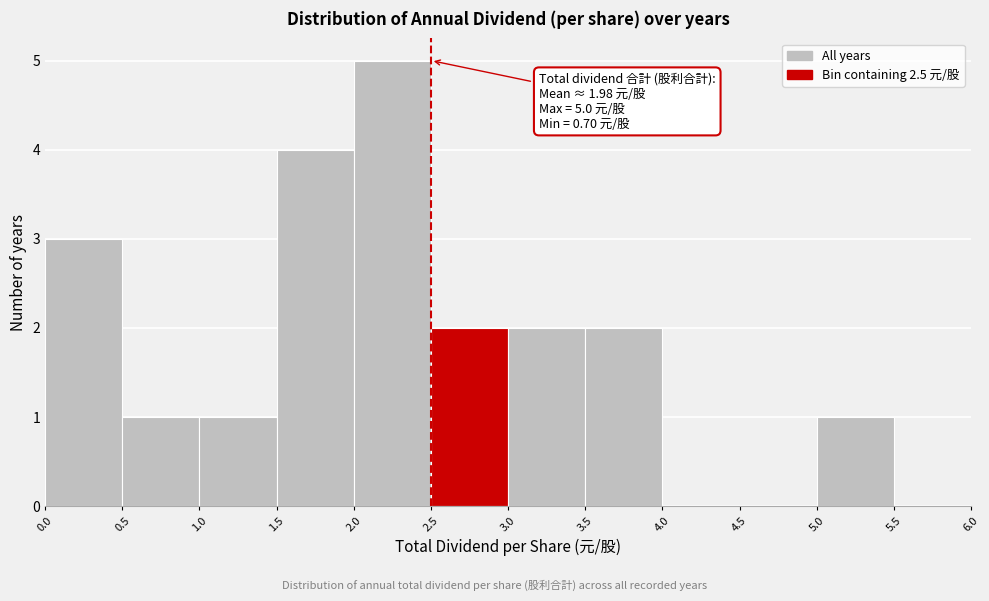

Over which range of the x-axis is the bar tallest?

2.0 to 2.5